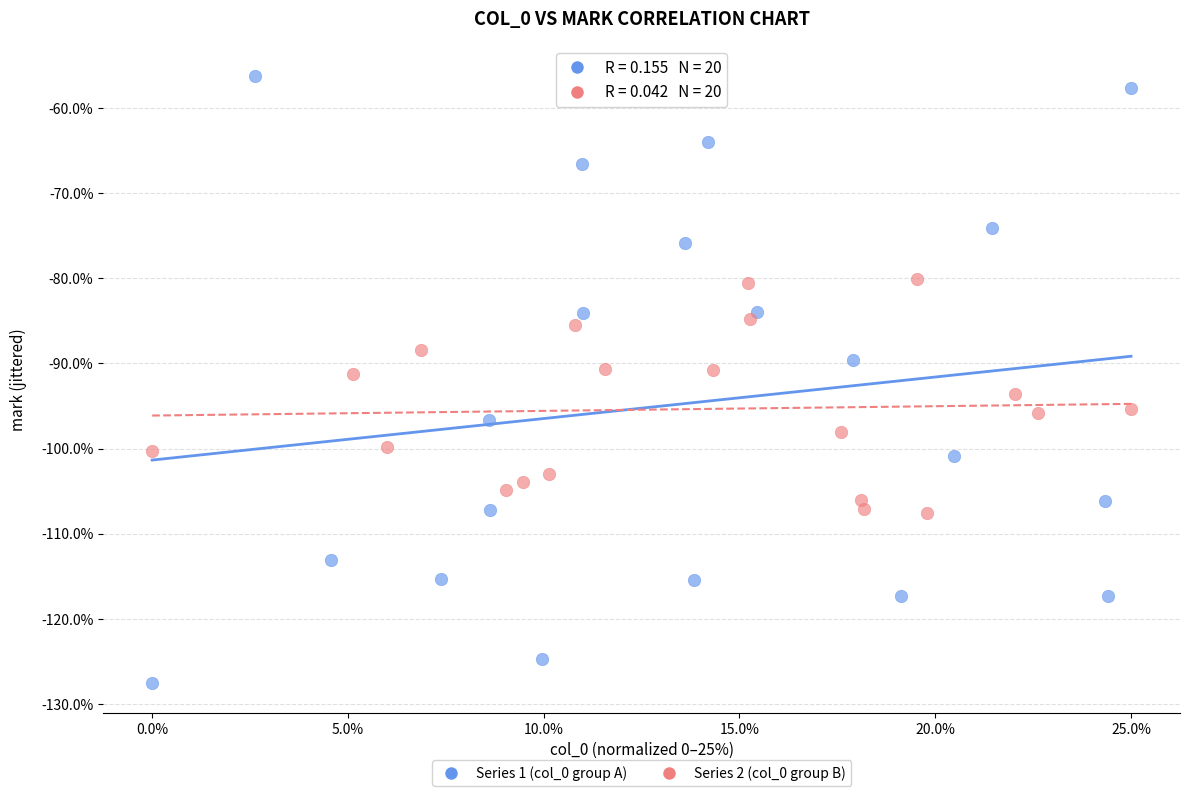

Which series reaches the minimum Y coordinate?

Series 1 (col_0 group A)